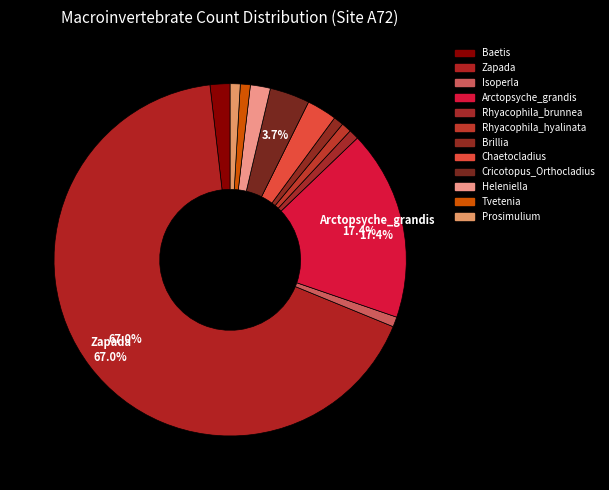

Is it true that Heleniella is 2% of the pie?

True